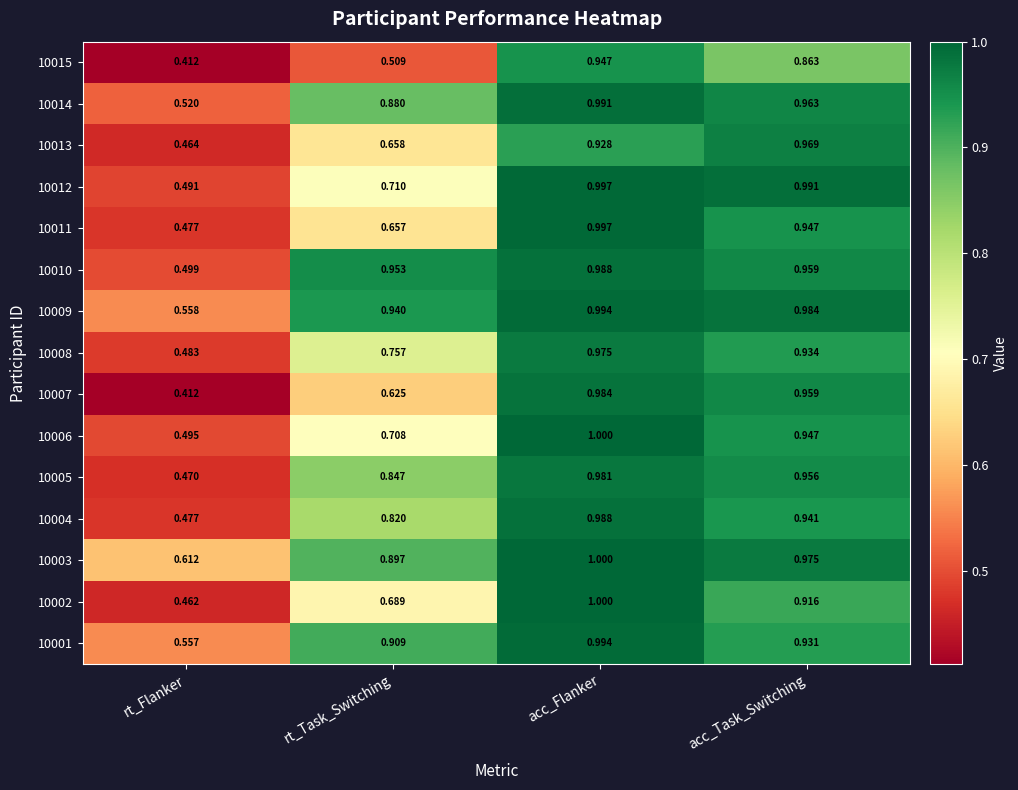

Rank the categories by 10010 value from lowest to highest.

rt_Flanker, rt_Task_Switching, acc_Task_Switching, acc_Flanker